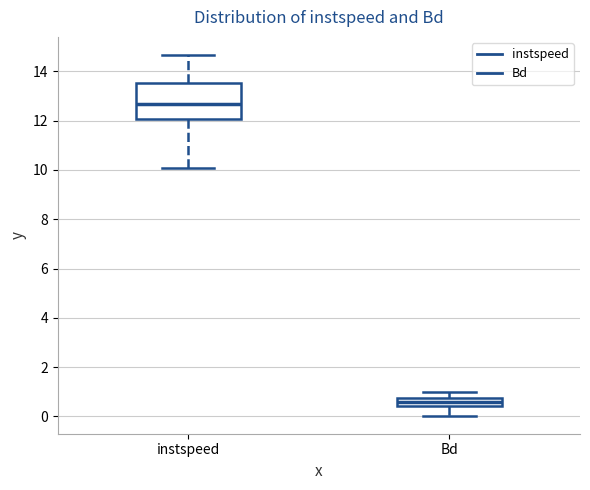

Which box has the lowest median line?

Bd